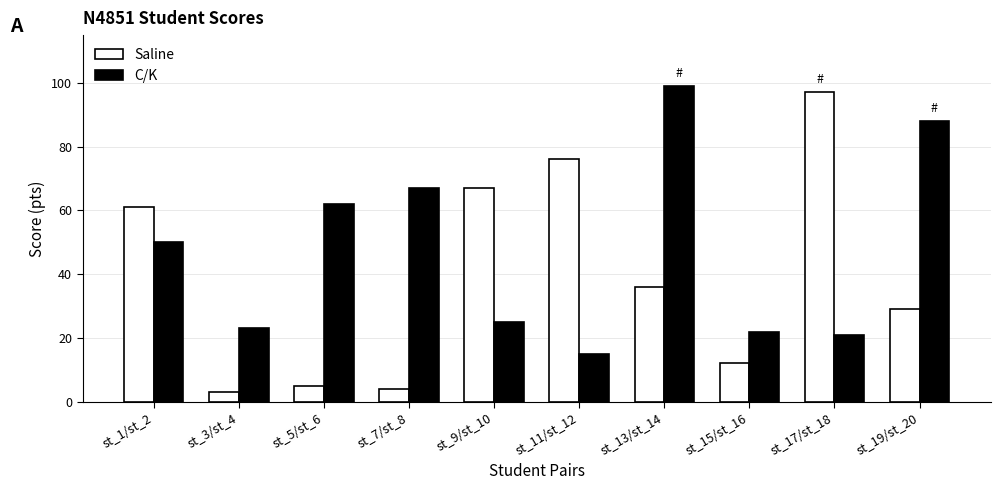

What is the minimum value for C/K?

15